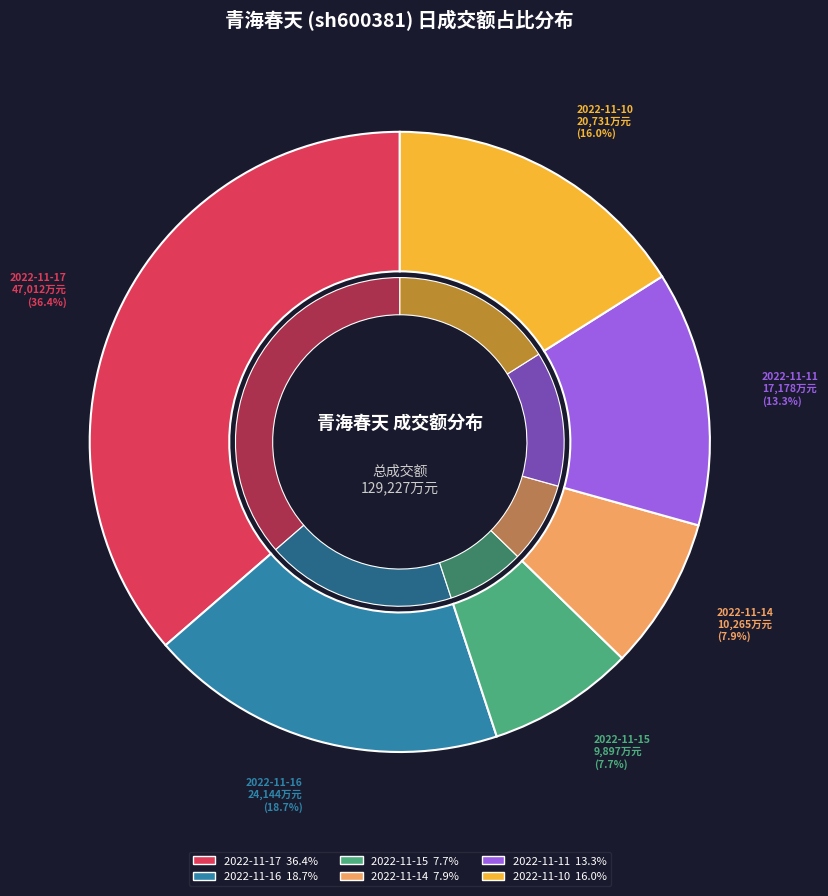

Is there a majority slice in this chart?

No